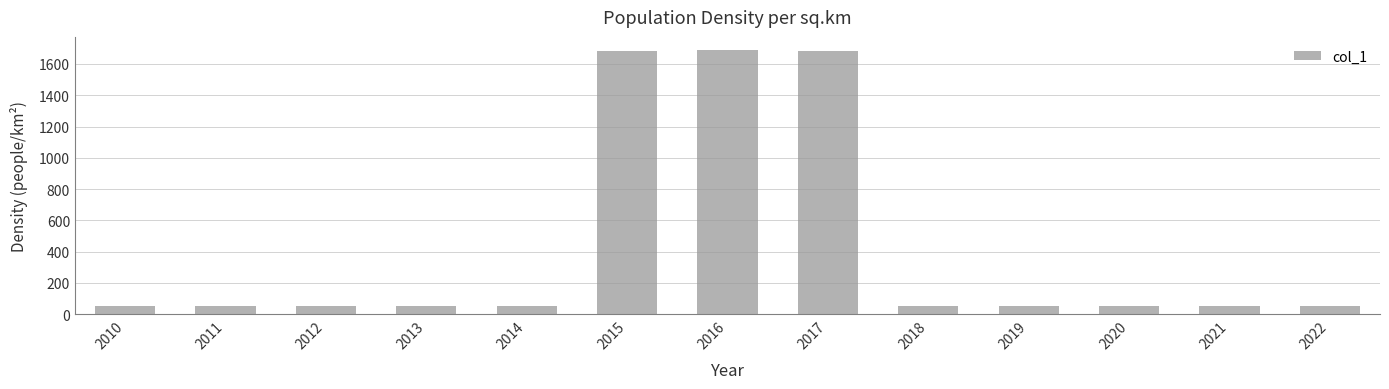

What is the value of the 6th bar from the left?

1685.8